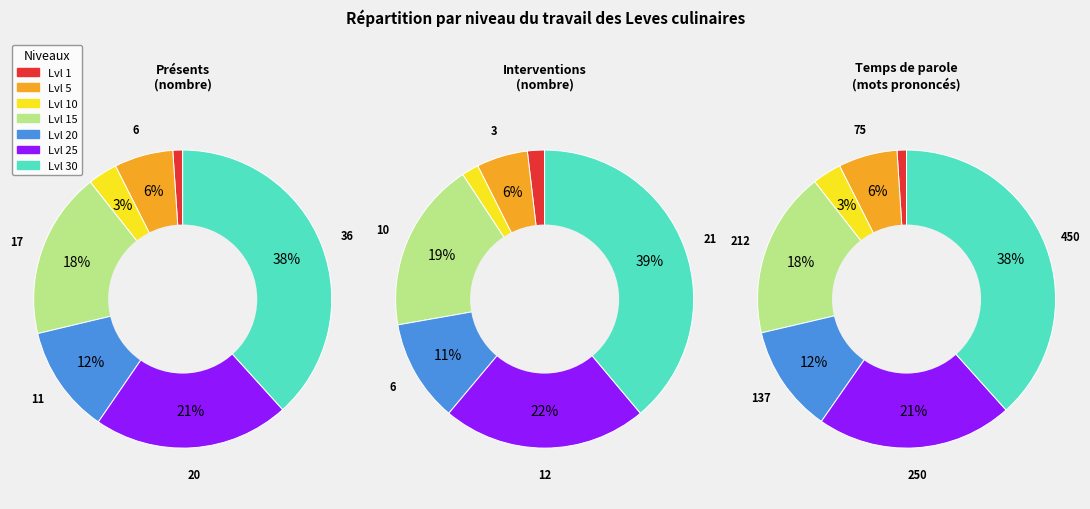

To the nearest percent, what portion does 1 represent?

1%